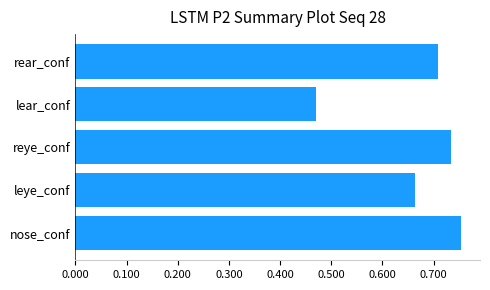

List the labels in order of value, smallest first.

lear_conf, leye_conf, rear_conf, reye_conf, nose_conf